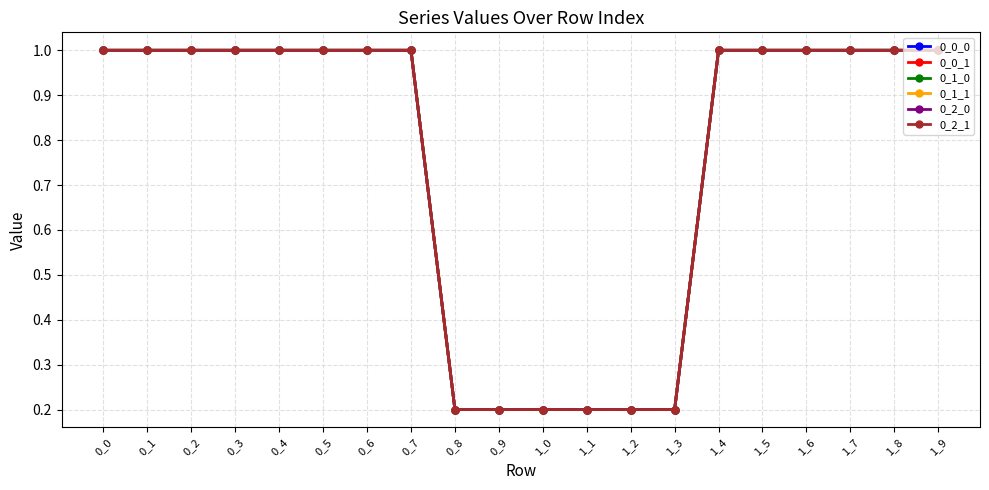

Is the value of 0_1_0 at 1_3 greater than the value of 0_0_0 at 0_7?

No